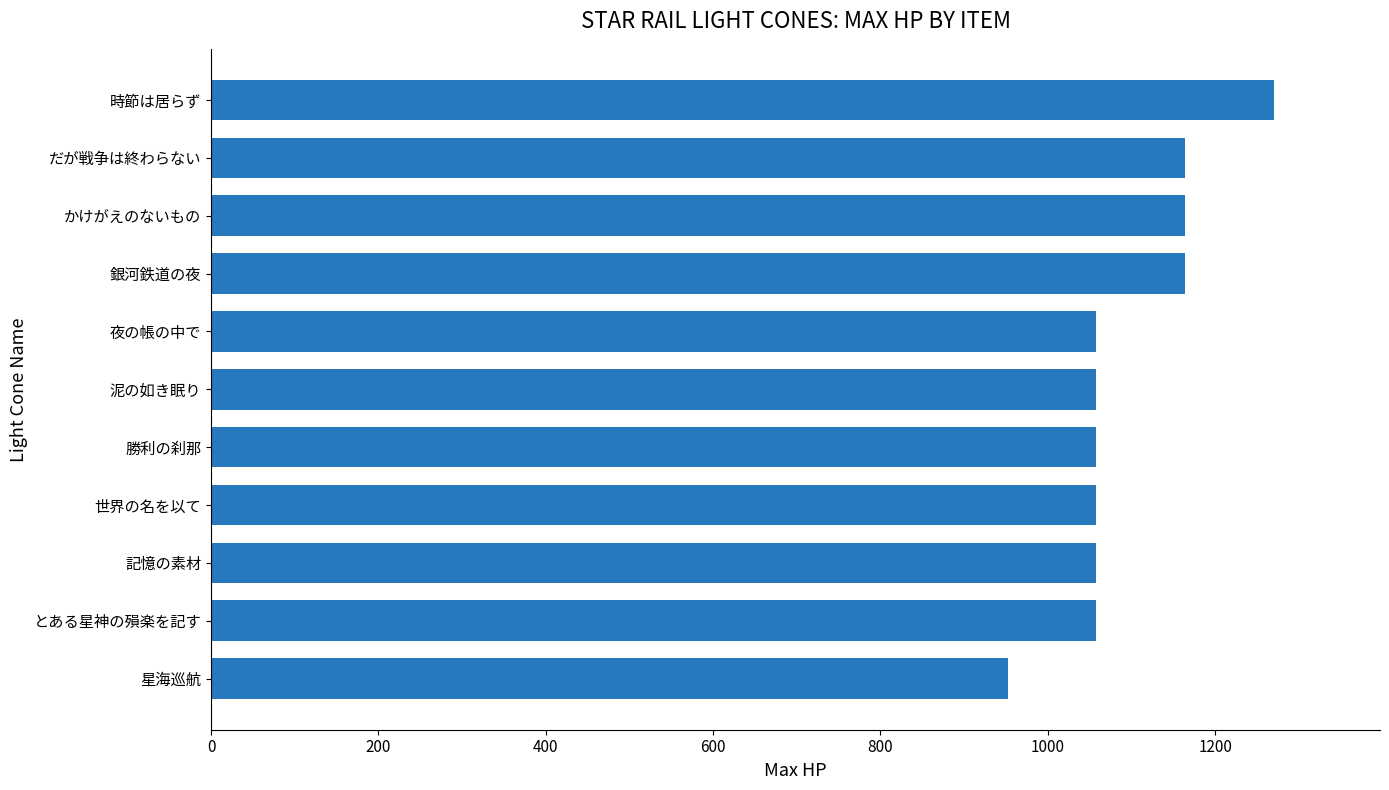

What is the sum of the values at とある星神の殞楽を記す and 泥の如き眠り?

2116